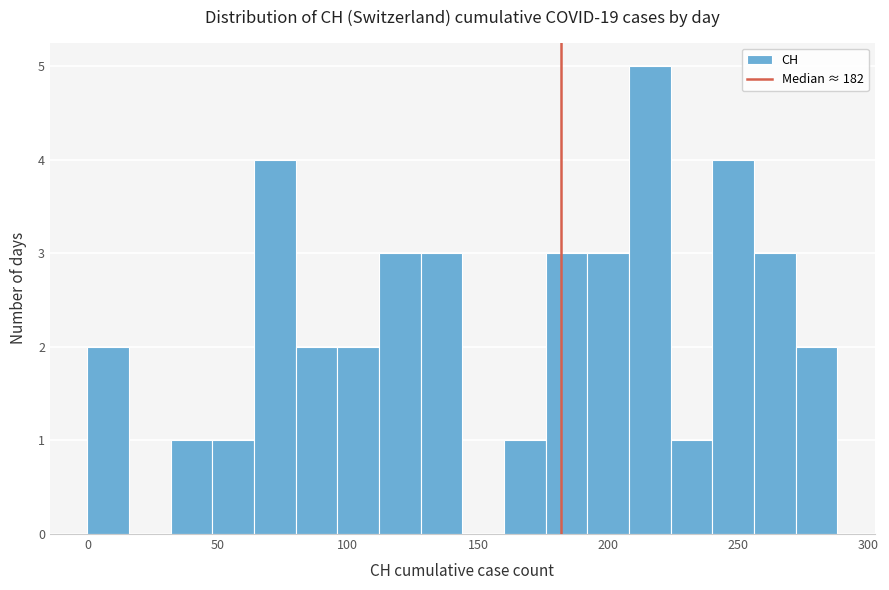

Around what value on the x-axis is the tallest bar? Give the approximate position of its centre, as read against the axis.

215